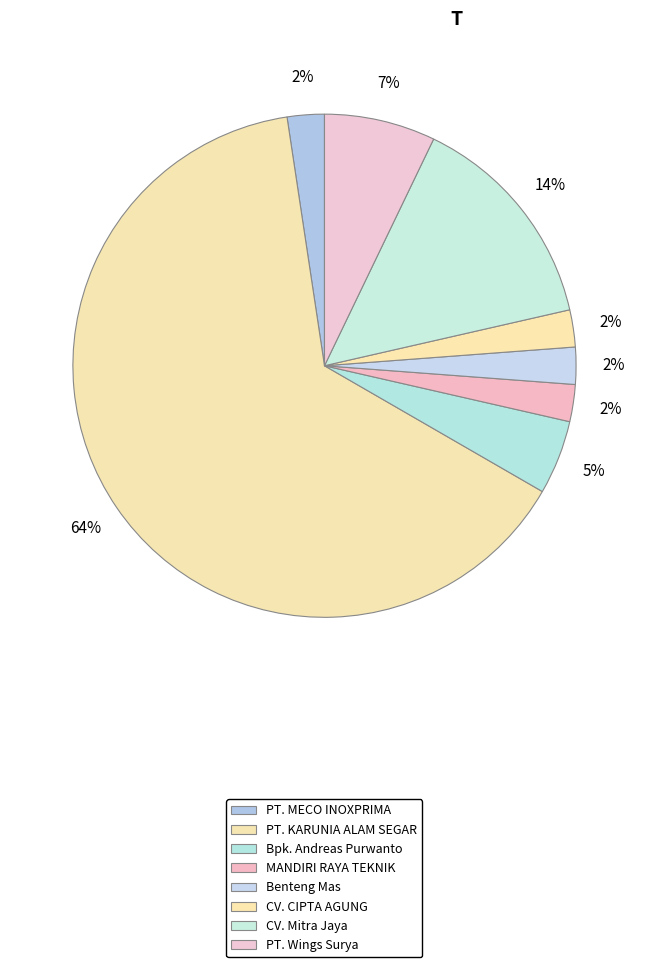

Is there any slice that represents more than half of the pie?

Yes